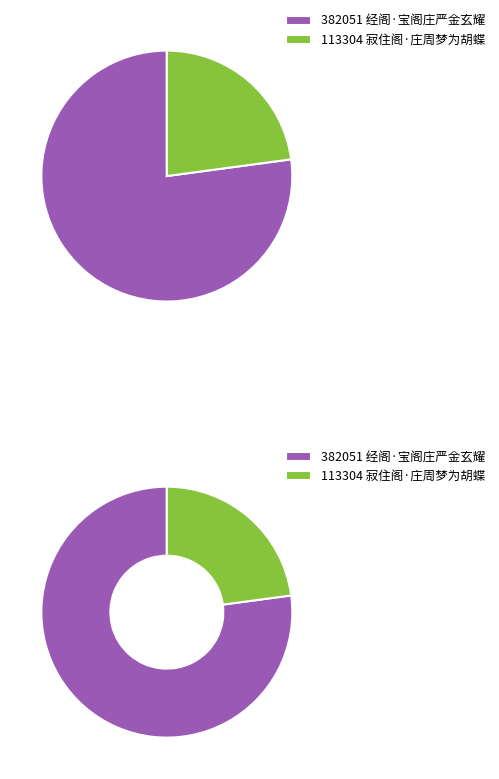

What is the smallest slice in the pie chart?

寂住阁·庄周梦为胡蝶